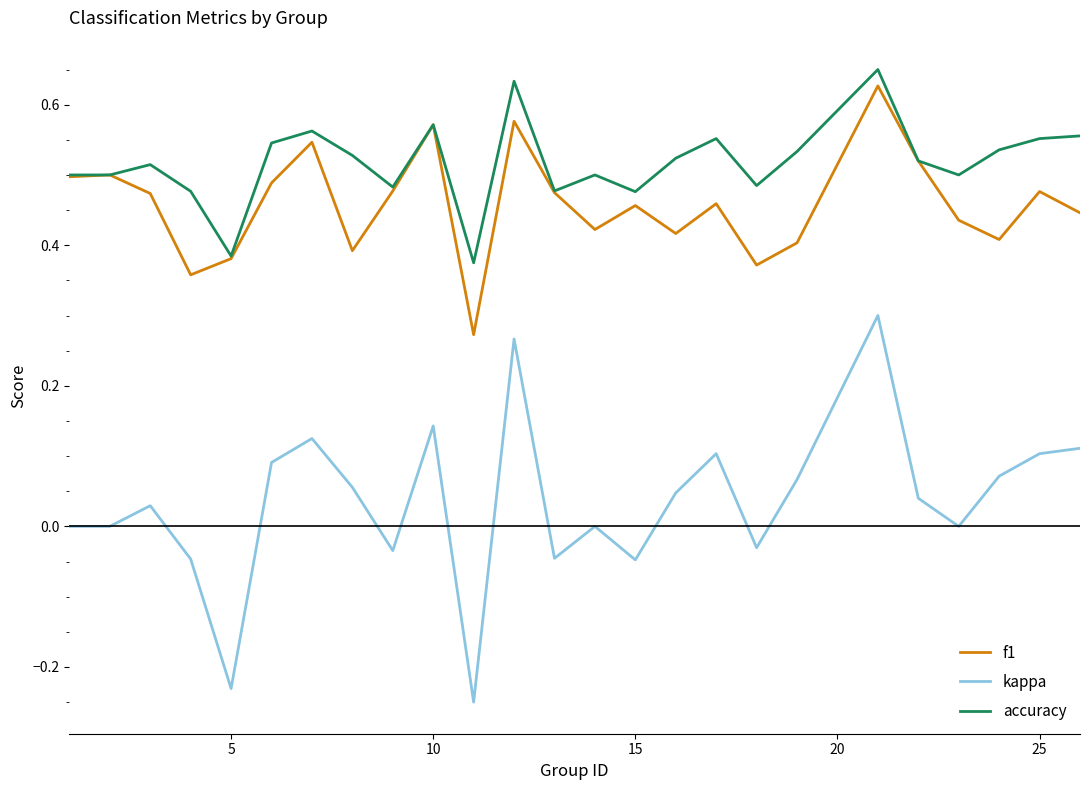

In f1, how many points are higher than both neighbors (excluding endpoints)?

8